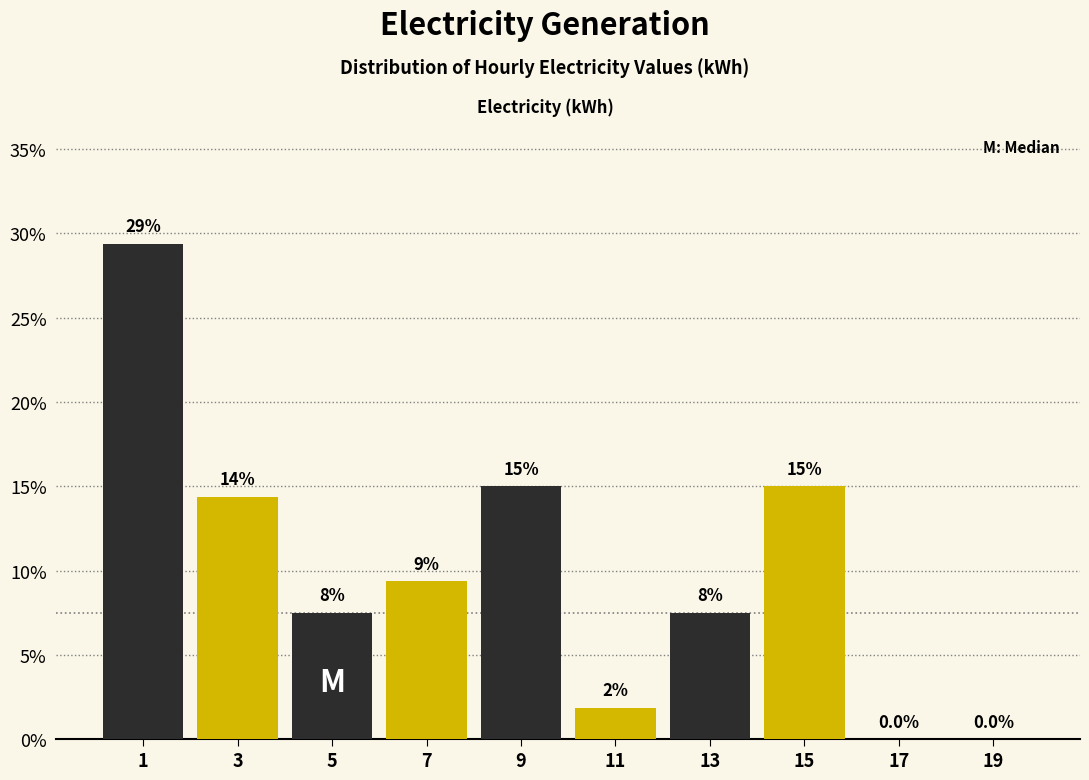

Are the bars horizontal?

No